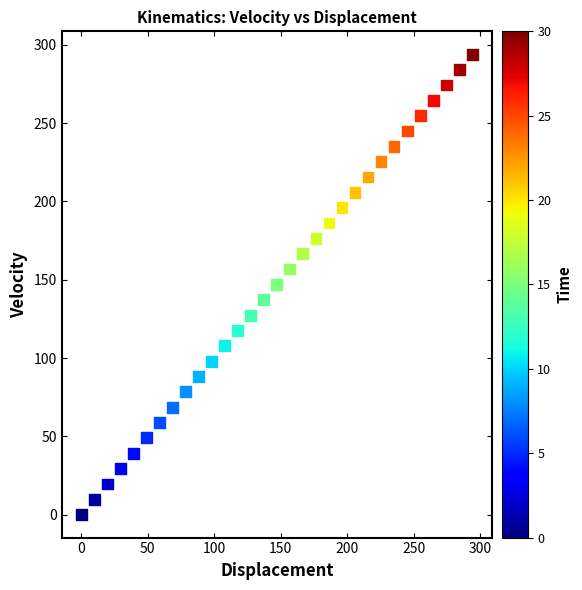

What is the range of X values (max minus min)?

294.0